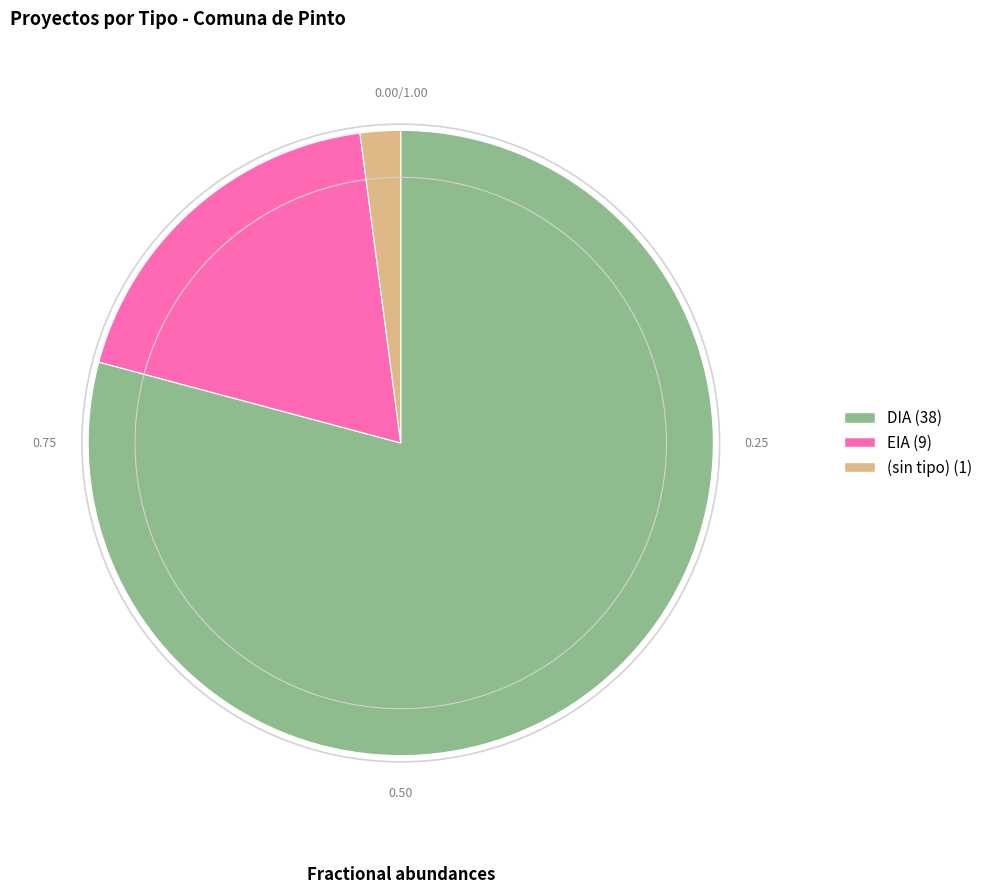

Is there any slice that represents more than half of the pie?

Yes